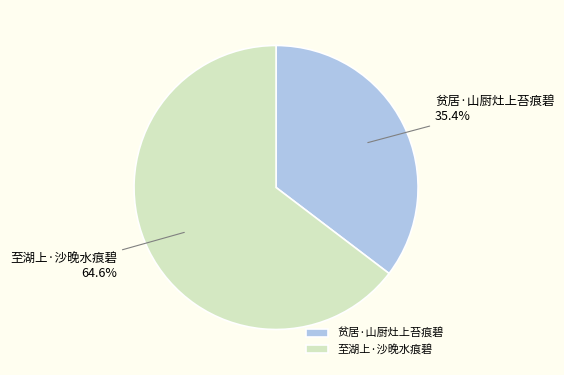

Does 贫居·山厨灶上苔痕碧 represent more than half of the total?

No